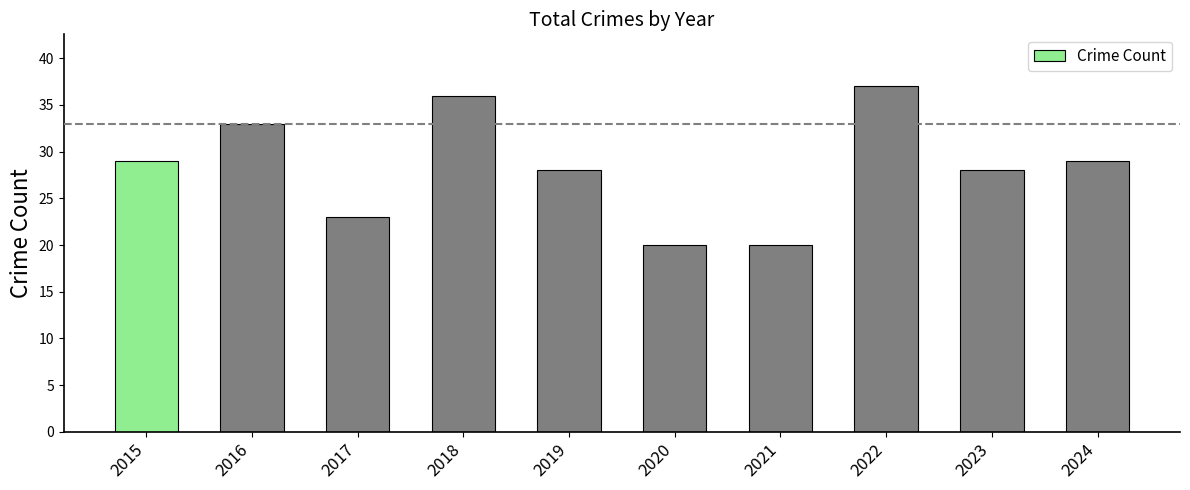

What is the ratio of the value at 2018 to the value at 2017?

1.6